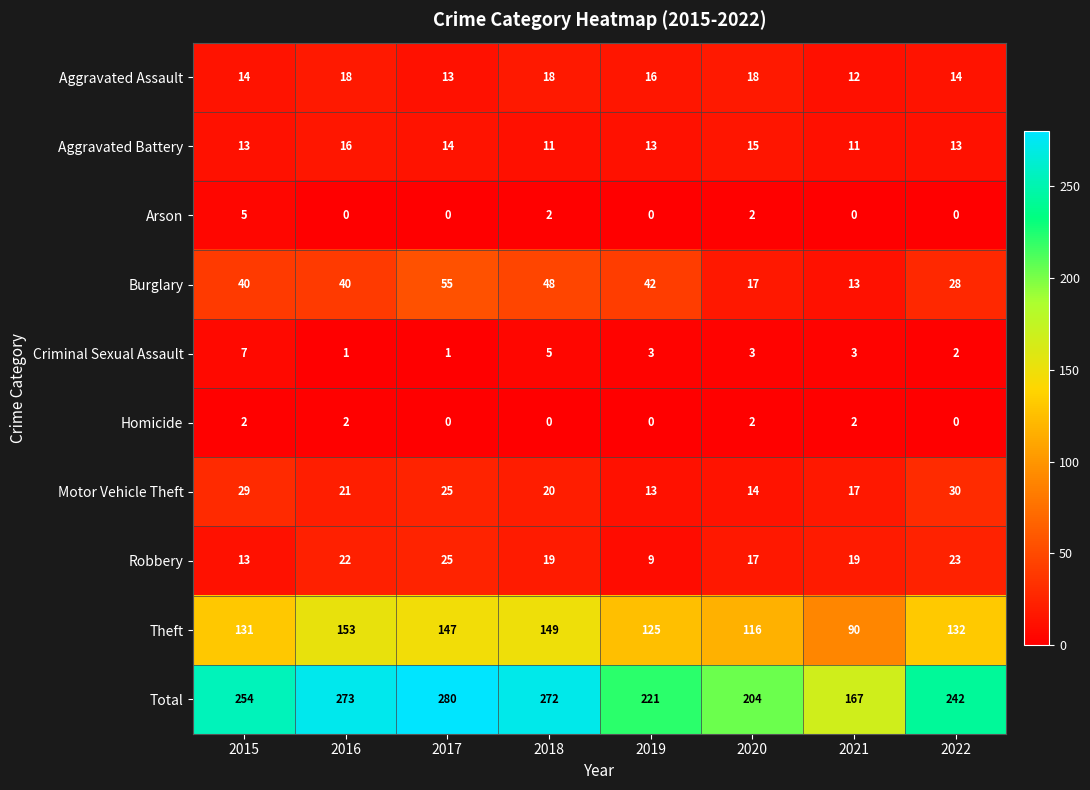

What is the greatest value displayed?

280